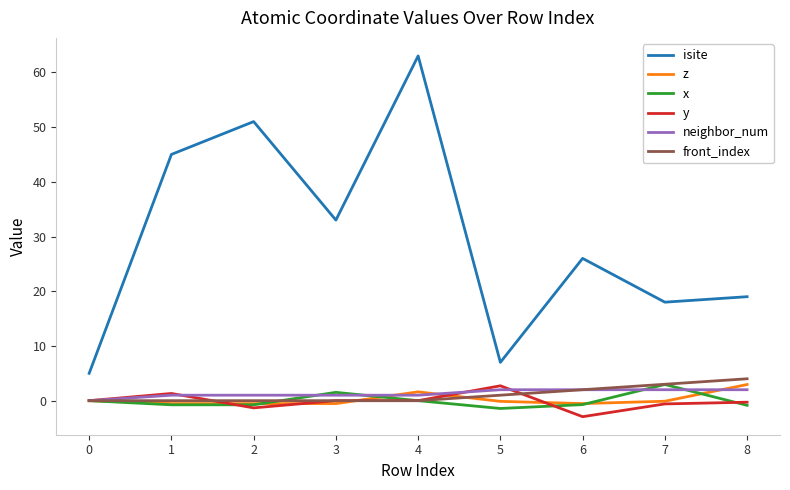

What is the smallest value displayed?

-2.9